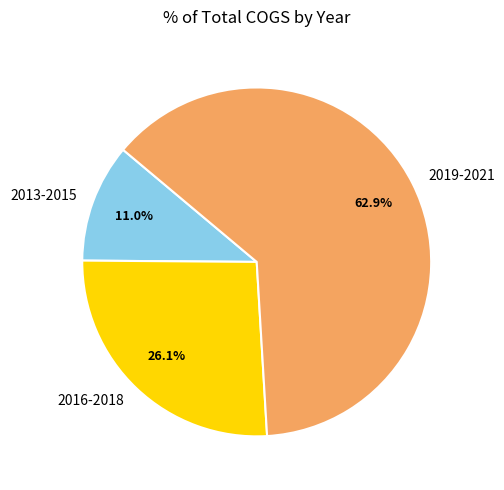

What is the largest slice in the pie chart?

2019-2021